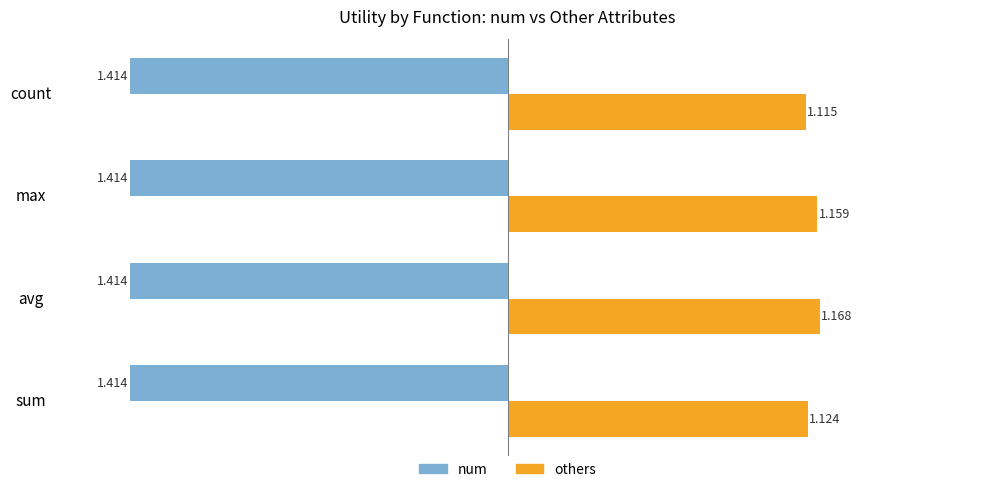

Rank the categories by others value from highest to lowest.

avg, max, sum, count